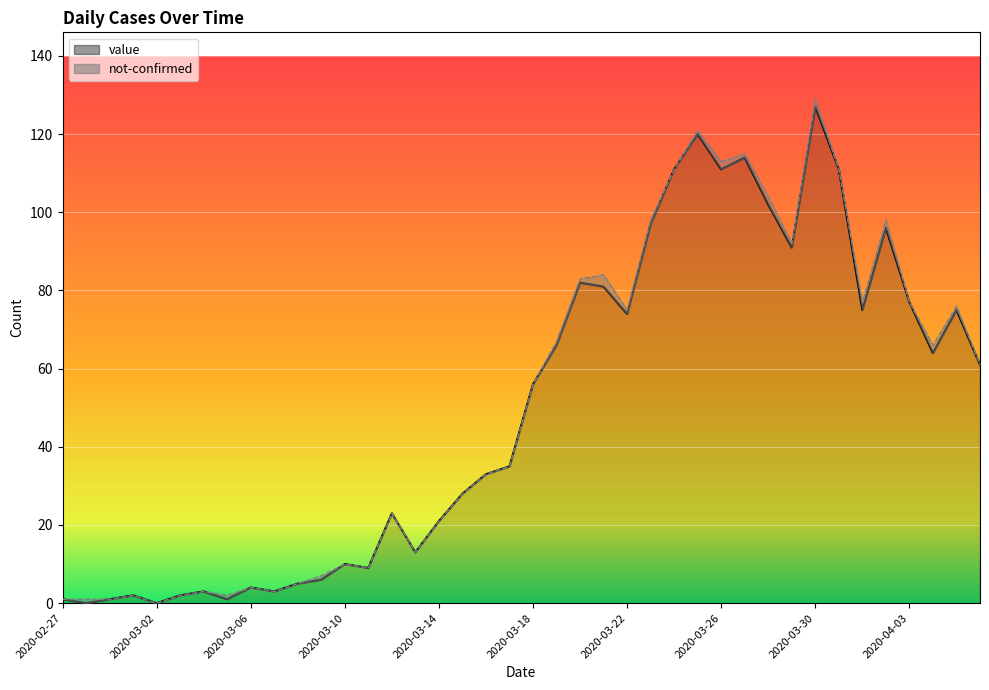

Reading right to left, transcribe all the data shown in this chart.

61	75	64	77	96	75	111	127	91	102	114	111	120	111	97	74	81	82	66	56	35	33	28	21	13	23	9	10	6	5	3	4	1	3	2	0	2	1	0	1